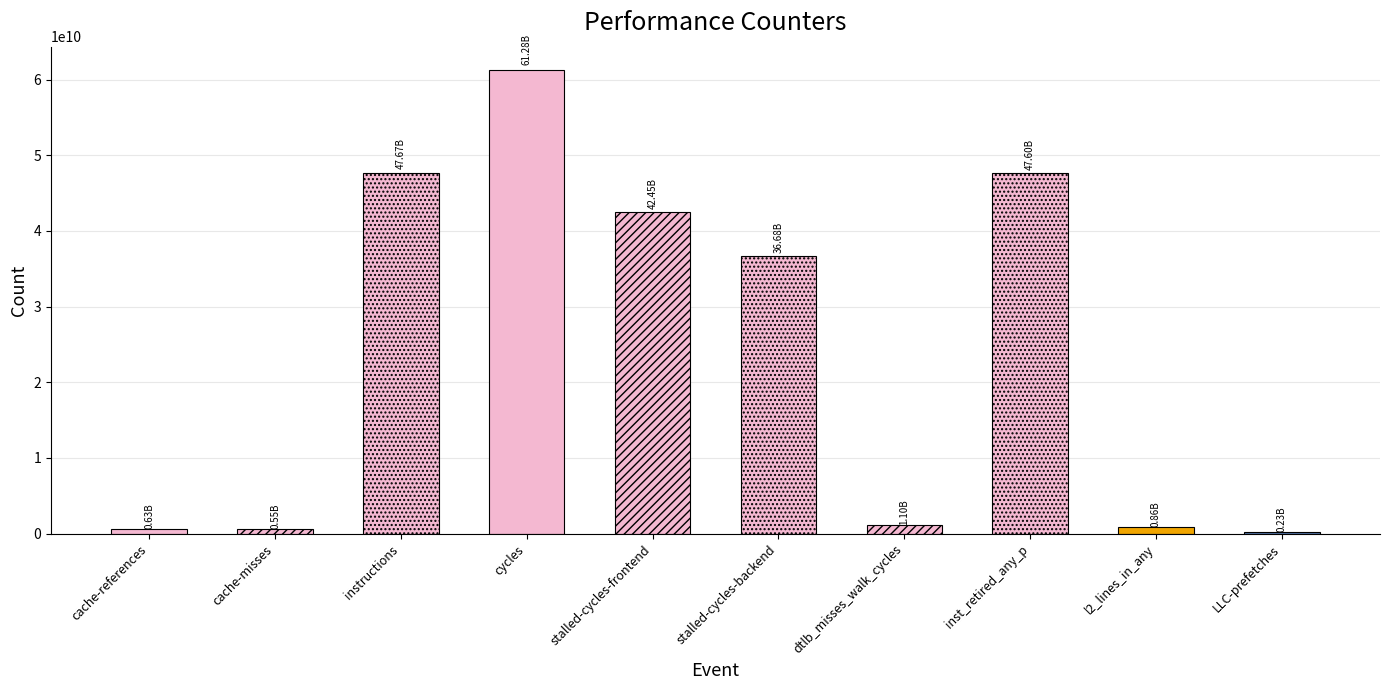

What is the value of the 10th bar from the left?

231837809